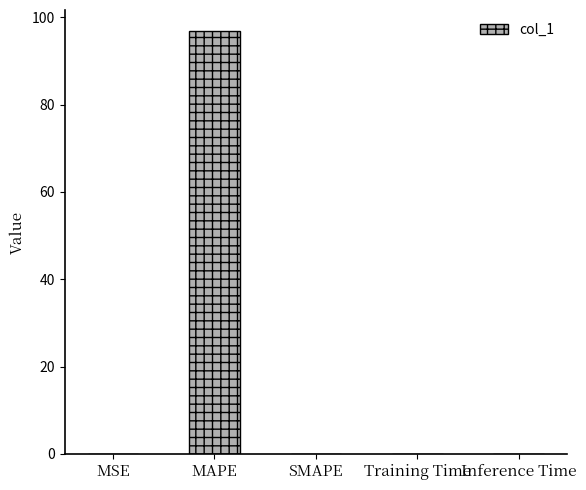

At which category does the chart reach its peak across all series?

MAPE